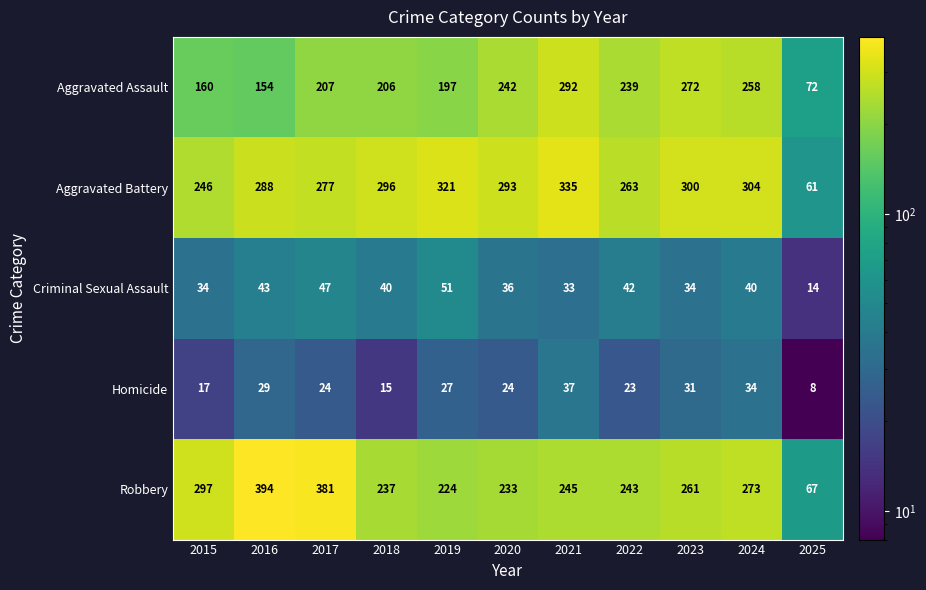

The Criminal Sexual Assault series shows 24 at 2024. True or false?

False